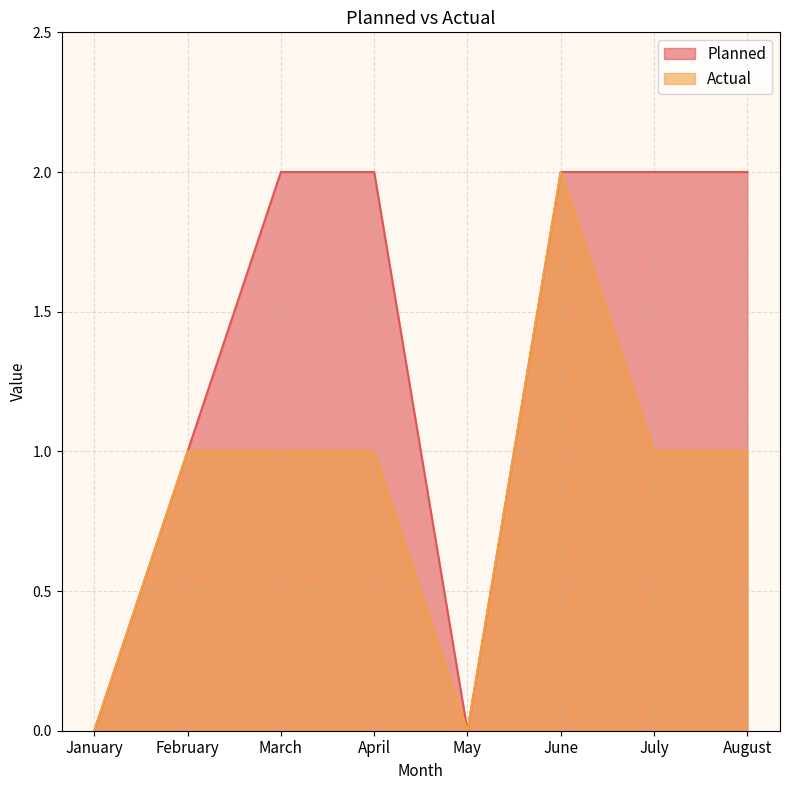

What is the value of the Actual point at the 4th from the left?

1